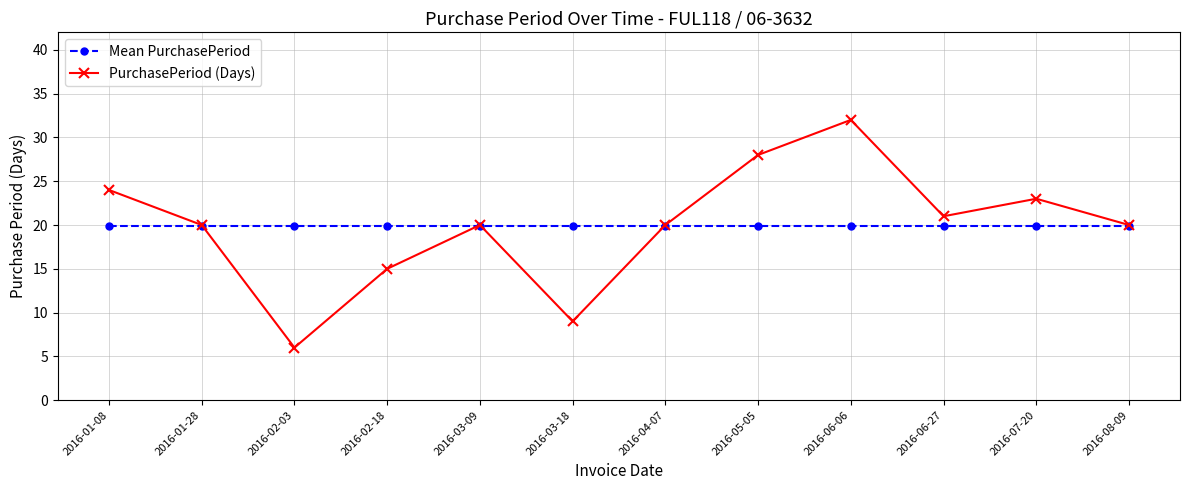

Is it true that PurchasePeriod (Days) equals 27.4 at 2016-01-28?

False